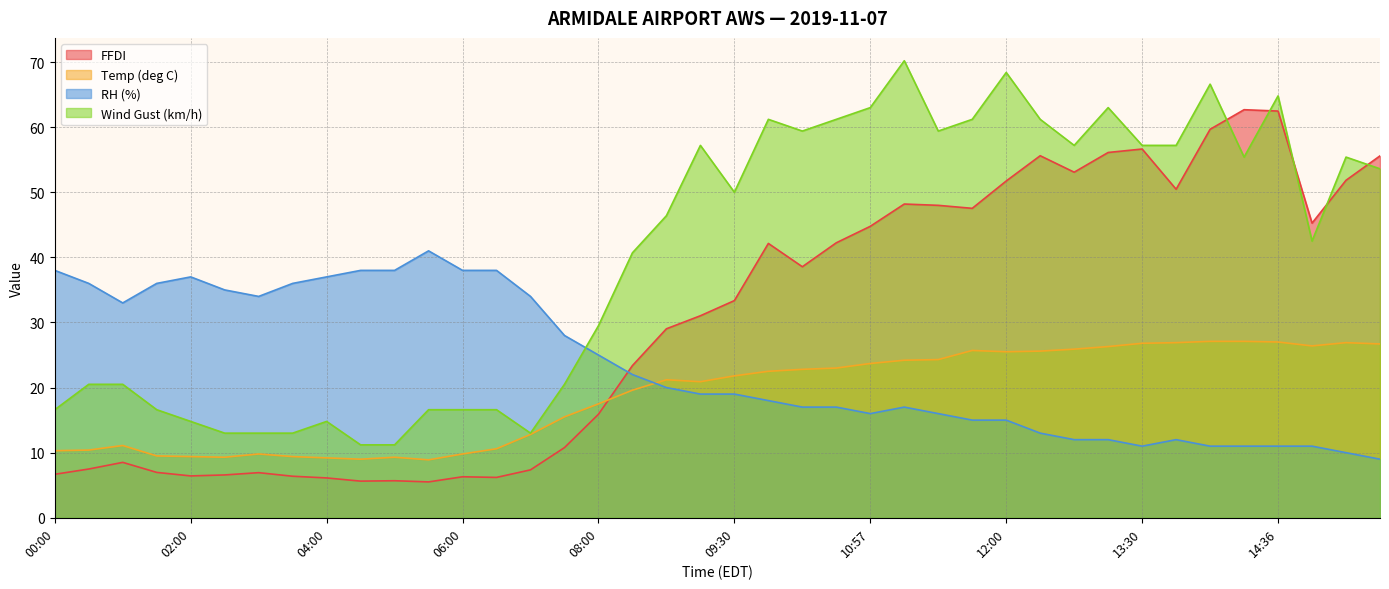

What are all the series names shown in the legend?

FFDI, Temp (deg C), RH (%), Wind Gust (km/h)